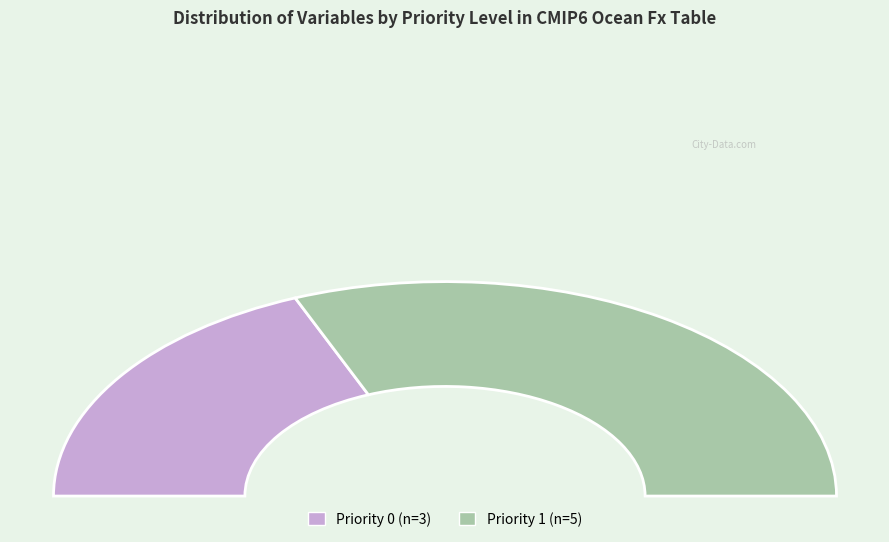

Is it true that Priority 1 is 62% of the pie?

True